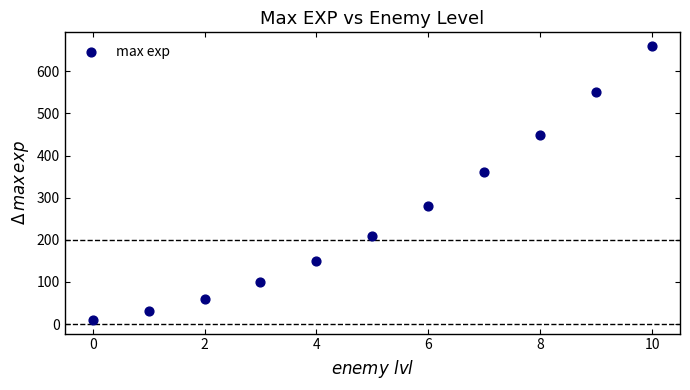

What Y value in the scatter plot is closest to 335?

360